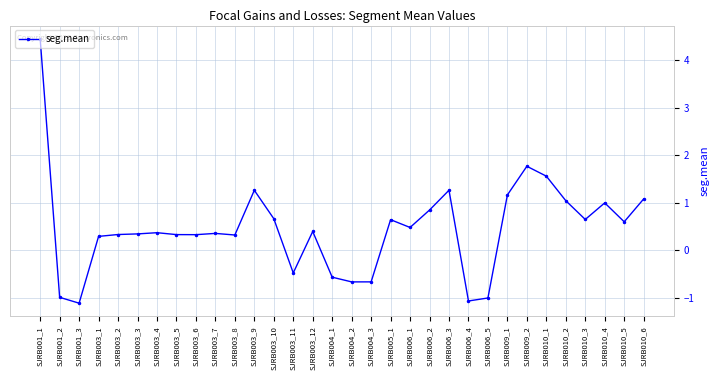

What is the difference between the maximum and minimum values?

5.6